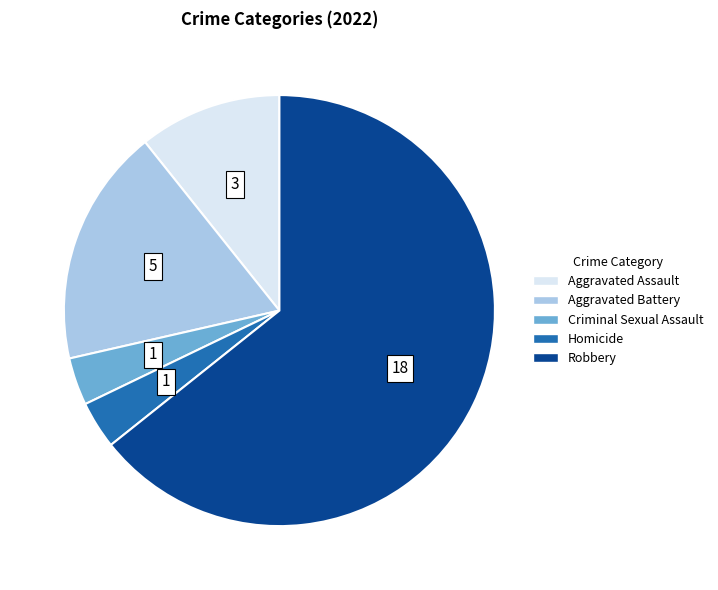

Does any single category account for the majority?

Yes